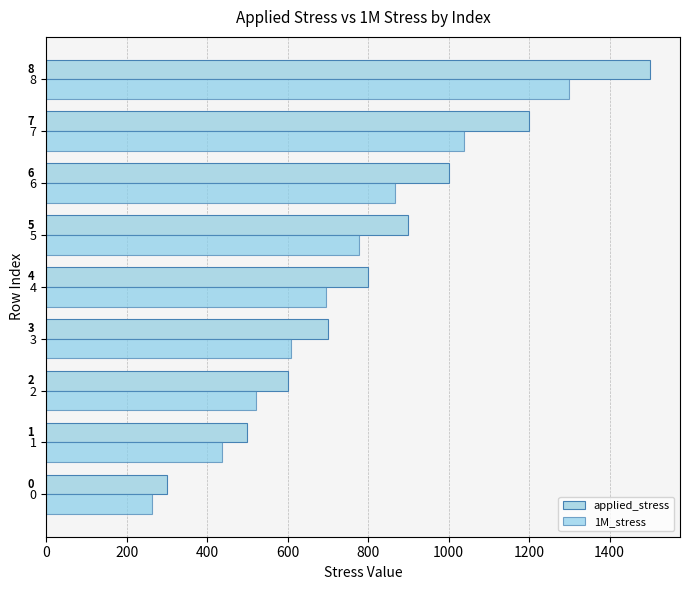

Reading right to left, list all the values displayed in this chart.

applied_stress: 1500.0	1200.0	1000.0	900.0	800.0	700.0	600.0	500.0	300.0
1M_stress: 1298.8	1037.4	866.6	776.7	694.7	607.4	520.2	436.3	262.6